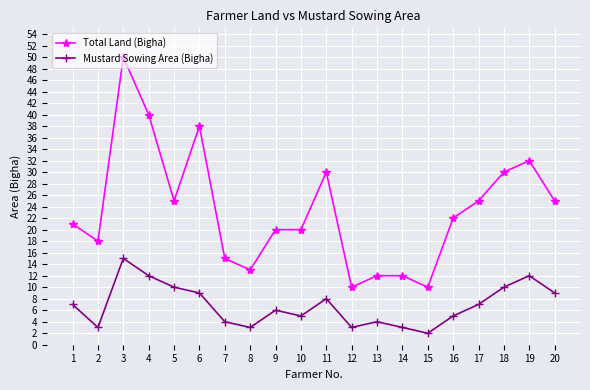

Which series has the largest range (max minus min)?

Total Land (Bigha)